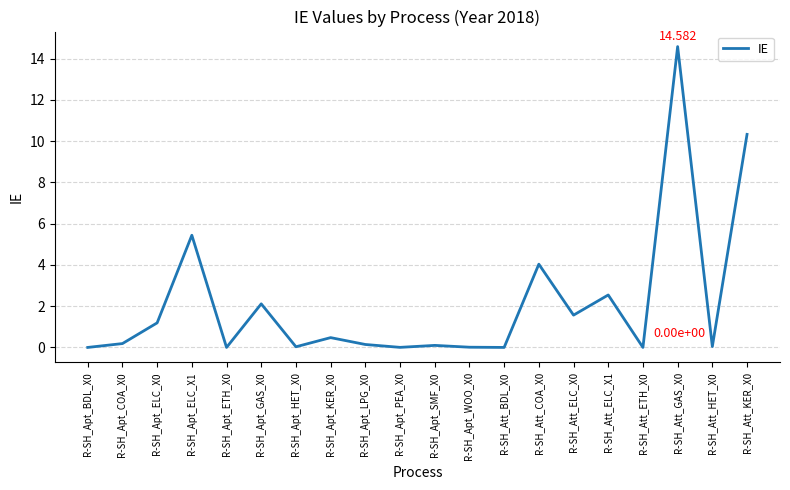

Reading right to left, what are all the values shown in this chart?

10.3	0.0	14.6	0.0	2.5	1.6	4.0	0.0	0.0	0.1	0.0	0.1	0.5	0.0	2.1	0.0	5.4	1.2	0.2	0.0